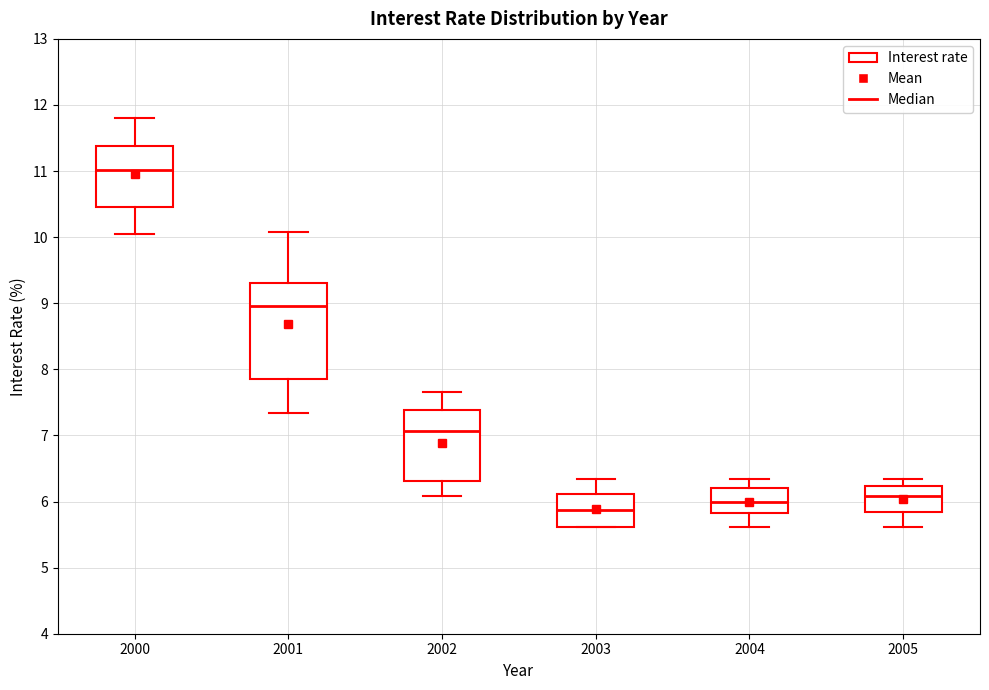

Where is the upper edge of the box at x = 2001 on the y-axis? The values are not printed on the chart, so give them approximately, as read against the axis.

9.3